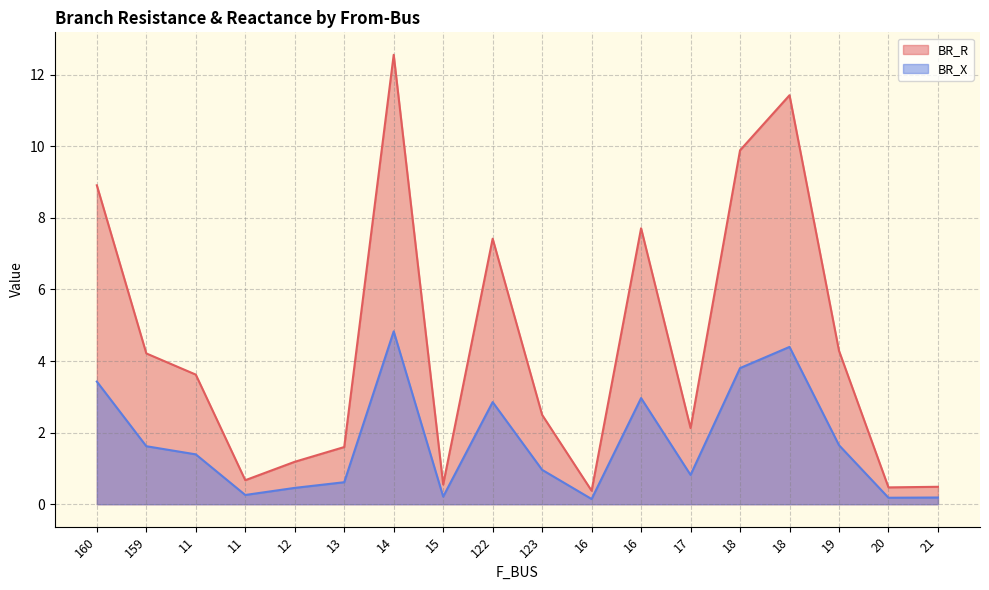

Rank the series by their maximum value, from lowest to highest.

BR_X, BR_R